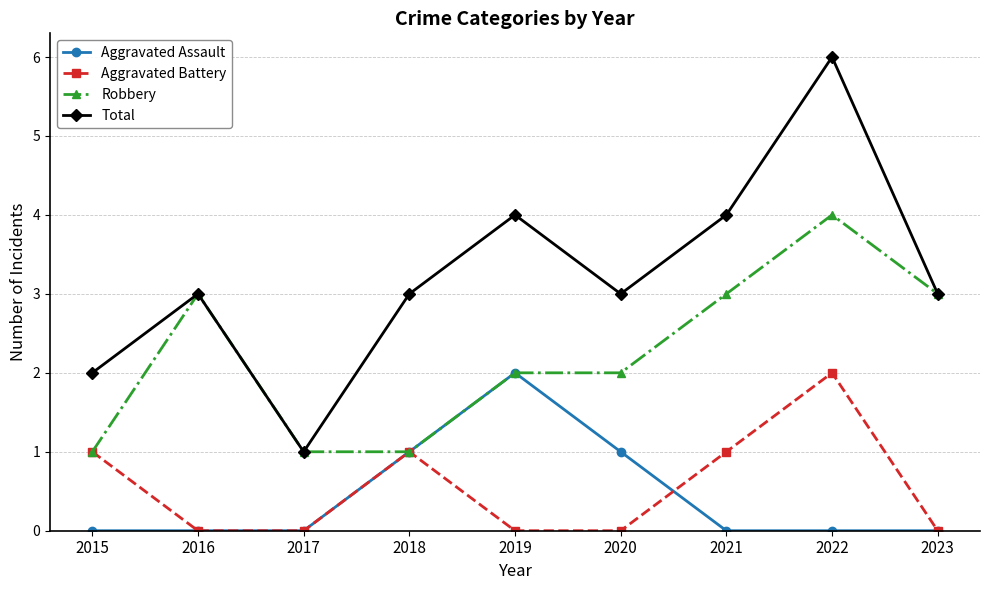

Reading left to right, extract all data points from this chart.

Aggravated Assault: 0	0	0	1	2	1	0	0	0
Aggravated Battery: 1	0	0	1	0	0	1	2	0
Robbery: 1	3	1	1	2	2	3	4	3
Total: 2	3	1	3	4	3	4	6	3